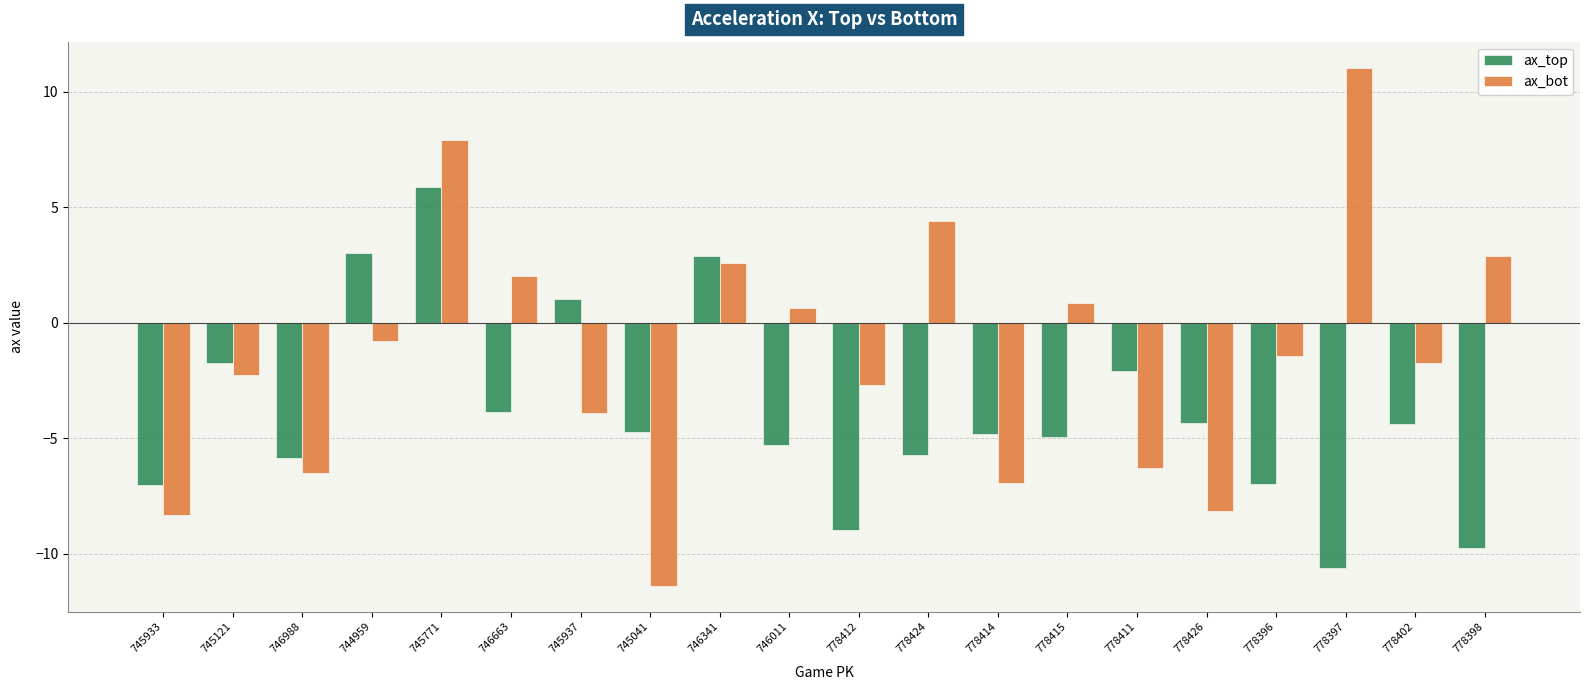

Which series has the largest range (max minus min)?

ax_bot